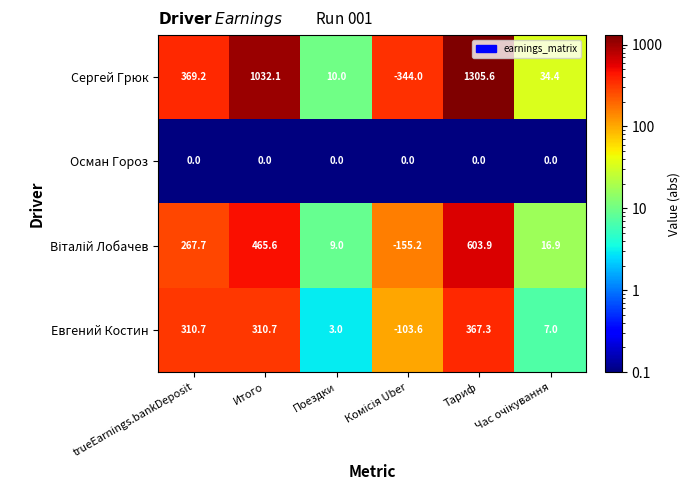

Which series has the largest total across all categories?

Сергей Грюк